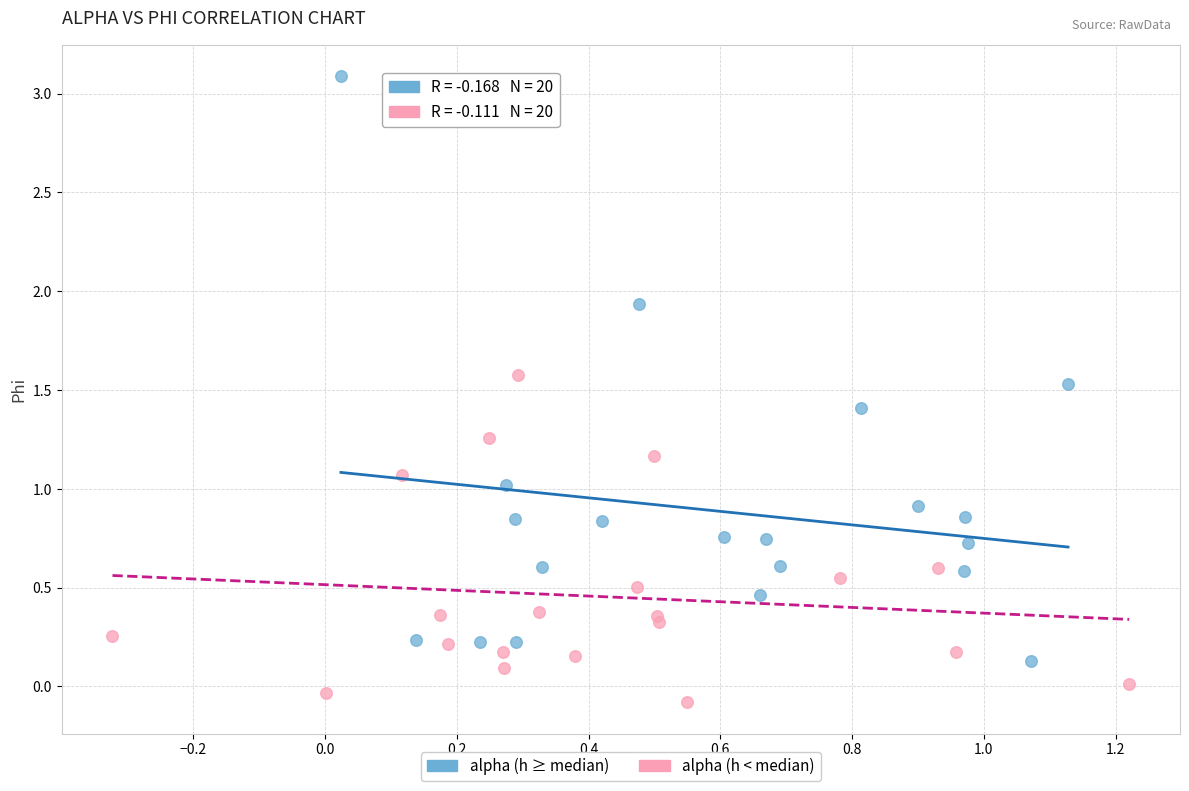

Which series contains the highest Y value?

alpha (h ≥ median)